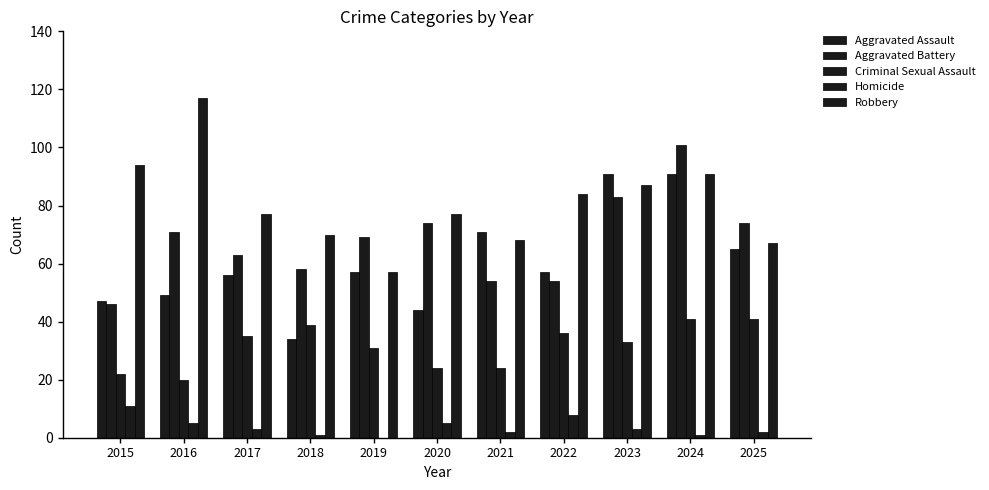

Reading left to right, transcribe all the data shown in this chart.

Aggravated Assault: 47	49	56	34	57	44	71	57	91	91	65
Aggravated Battery: 46	71	63	58	69	74	54	54	83	101	74
Criminal Sexual Assault: 22	20	35	39	31	24	24	36	33	41	41
Homicide: 11	5	3	1	0	5	2	8	3	1	2
Robbery: 94	117	77	70	57	77	68	84	87	91	67